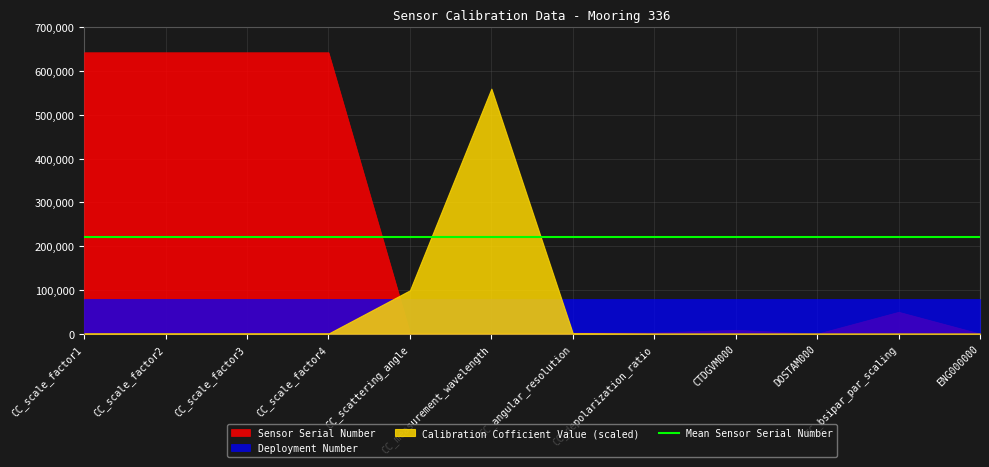

What is the difference between the second highest and second lowest values in the Sensor Serial Number series?

642770.0